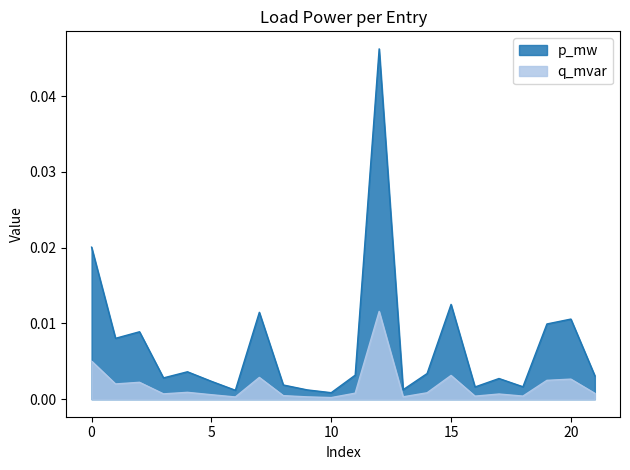

Which series has the widest spread of values?

p_mw